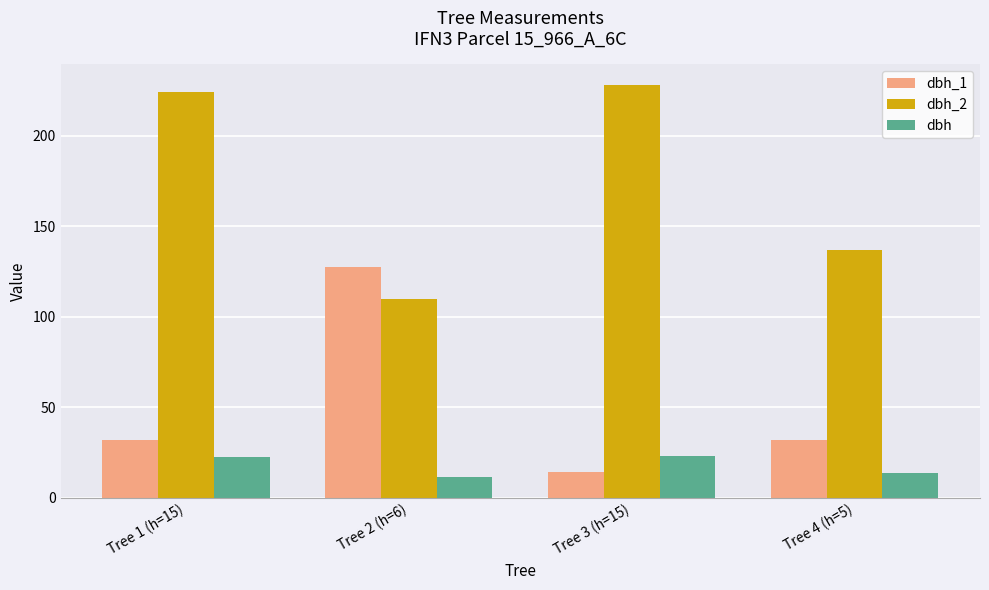

What are all the series names shown in the legend?

dbh_1, dbh_2, dbh